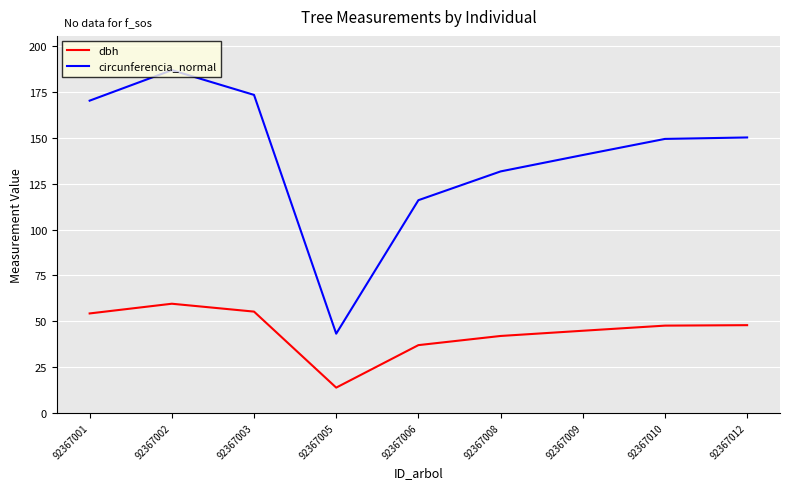

At 92367006, list the series in order from largest to smallest.

circunferencia_normal, dbh